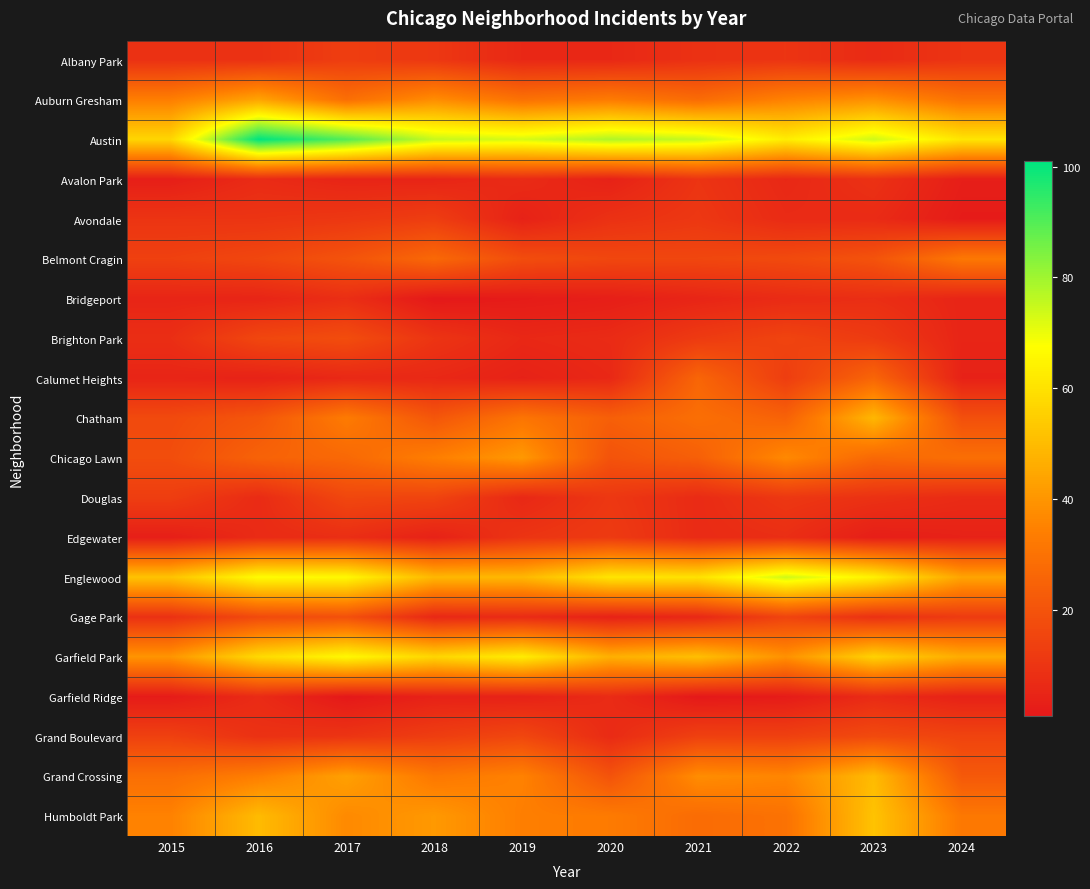

Reading left to right, list all the values displayed in this chart.

Albany Park: 2015=9	2016=9	2017=13	2018=11	2019=6	2020=6	2021=9	2022=10	2023=7	2024=10
Auburn Gresham: 2015=34	2016=44	2017=29	2018=38	2019=30	2020=33	2021=28	2022=35	2023=39	2024=30
Austin: 2015=57	2016=101	2017=90	2018=75	2019=73	2020=78	2021=75	2022=63	2023=74	2024=61
Avalon Park: 2015=3	2016=7	2017=5	2018=5	2019=7	2020=4	2021=10	2022=6	2023=9	2024=3
Avondale: 2015=10	2016=10	2017=11	2018=13	2019=4	2020=9	2021=11	2022=7	2023=7	2024=2
Belmont Cragin: 2015=14	2016=16	2017=20	2018=27	2019=18	2020=16	2021=16	2022=17	2023=20	2024=32
Bridgeport: 2015=5	2016=5	2017=8	2018=1	2019=2	2020=3	2021=5	2022=7	2023=8	2024=5
Brighton Park: 2015=8	2016=16	2017=18	2018=10	2019=6	2020=7	2021=12	2022=15	2023=12	2024=5
Calumet Heights: 2015=5	2016=4	2017=6	2018=6	2019=4	2020=6	2021=26	2022=13	2023=26	2024=4
Chatham: 2015=17	2016=21	2017=33	2018=21	2019=31	2020=24	2021=29	2022=25	2023=49	2024=19
Chicago Lawn: 2015=18	2016=25	2017=27	2018=34	2019=41	2020=20	2021=24	2022=37	2023=27	2024=29
Douglas: 2015=13	2016=7	2017=16	2018=15	2019=6	2020=11	2021=7	2022=11	2023=9	2024=7
Edgewater: 2015=3	2016=7	2017=8	2018=4	2019=10	2020=12	2021=7	2022=8	2023=3	2024=4
Englewood: 2015=52	2016=67	2017=66	2018=49	2019=49	2020=61	2021=60	2022=74	2023=64	2024=44
Gage Park: 2015=9	2016=17	2017=19	2018=6	2019=7	2020=4	2021=6	2022=15	2023=9	2024=12
Garfield Park: 2015=40	2016=58	2017=66	2018=57	2019=63	2020=47	2021=51	2022=39	2023=56	2024=46
Garfield Ridge: 2015=2	2016=7	2017=1	2018=4	2019=4	2020=7	2021=1	2022=2	2023=7	2024=4
Grand Boulevard: 2015=14	2016=9	2017=10	2018=13	2019=16	2020=7	2021=14	2022=14	2023=17	2024=15
Grand Crossing: 2015=29	2016=34	2017=43	2018=32	2019=35	2020=20	2021=38	2022=36	2023=50	2024=22
Humboldt Park: 2015=35	2016=50	2017=37	2018=41	2019=34	2020=33	2021=28	2022=30	2023=52	2024=32